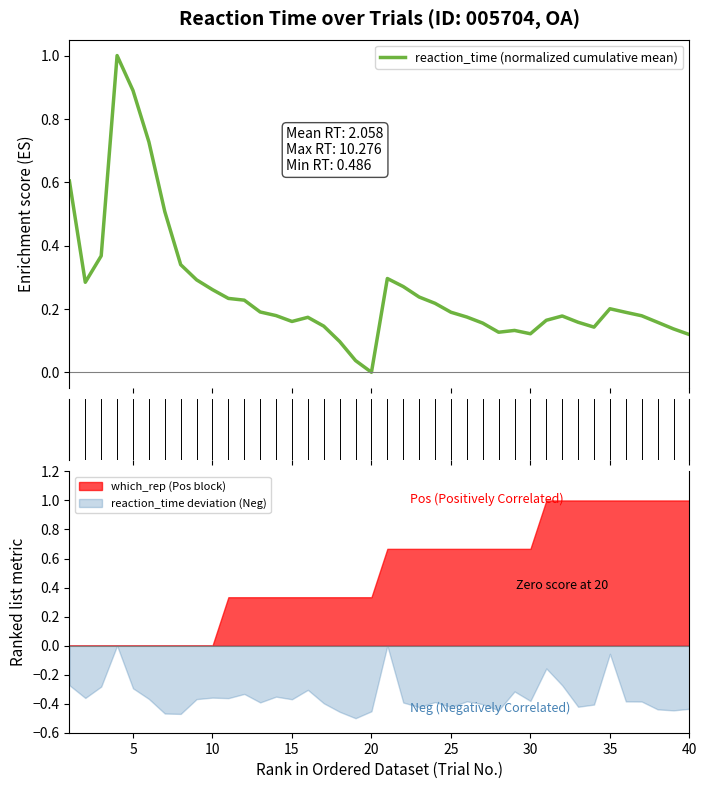

The value of which_rep (Pos block) at 25 is 0.2. True or false?

False